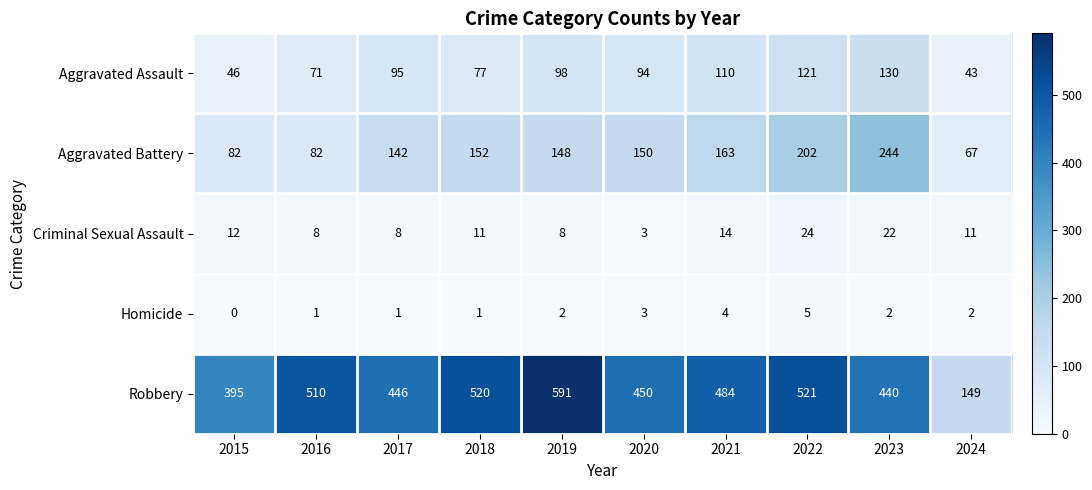

What is the maximum value for Aggravated Assault?

130